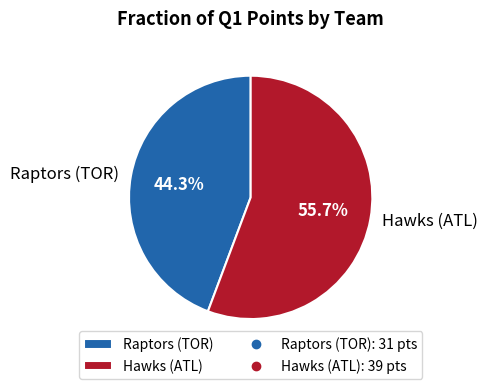

To the nearest percent, what percentage of the pie is Raptors (TOR)?

44%